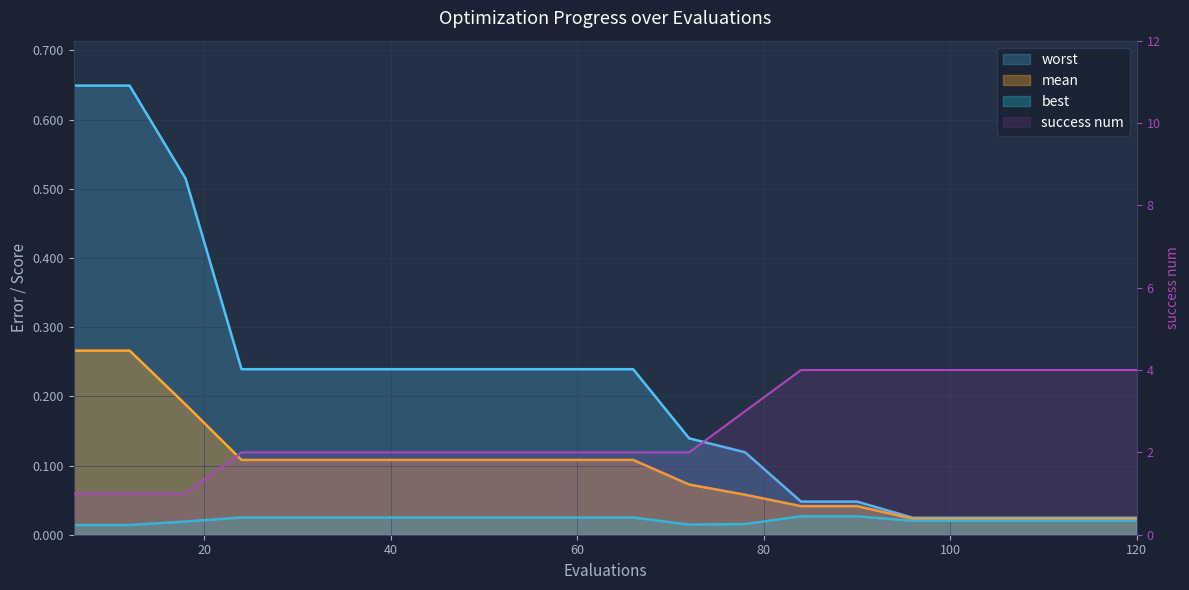

The mean series shows 0.0 at 90. True or false?

False